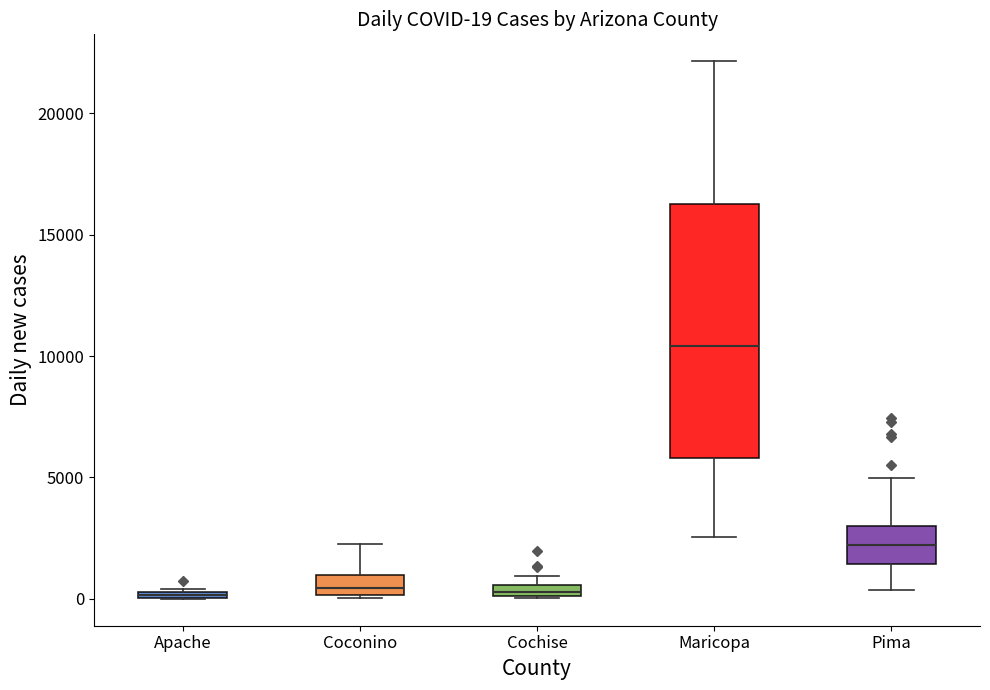

Which box is the tallest, from its lower edge to its upper edge?

Maricopa